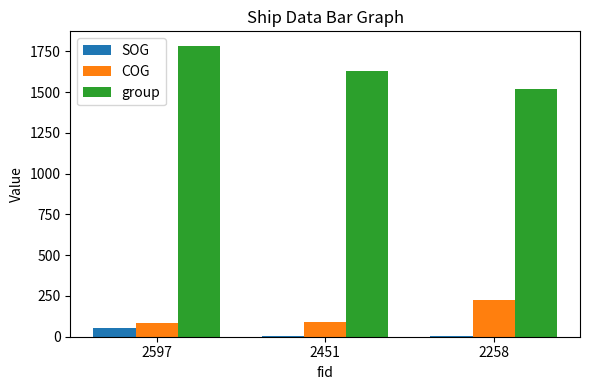

Which label corresponds to the largest value in the chart?

2597